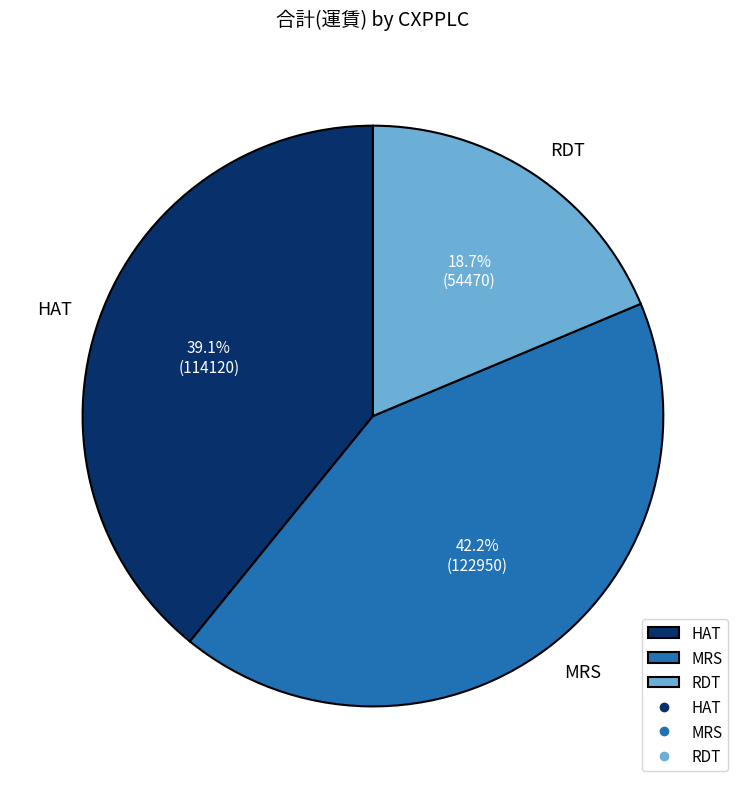

What is the largest slice in the pie chart?

MRS